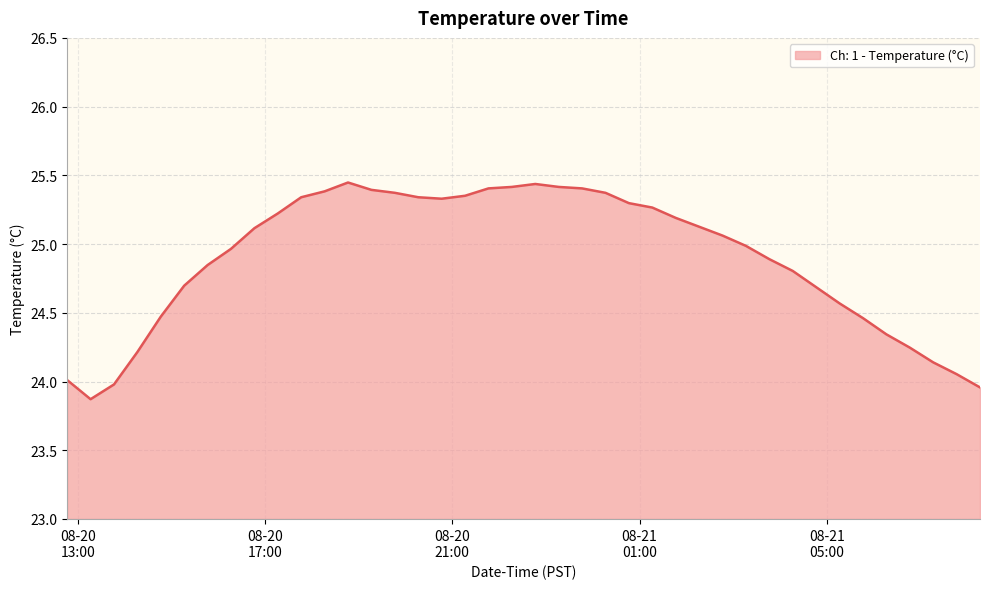

What is the smallest value displayed?

23.9